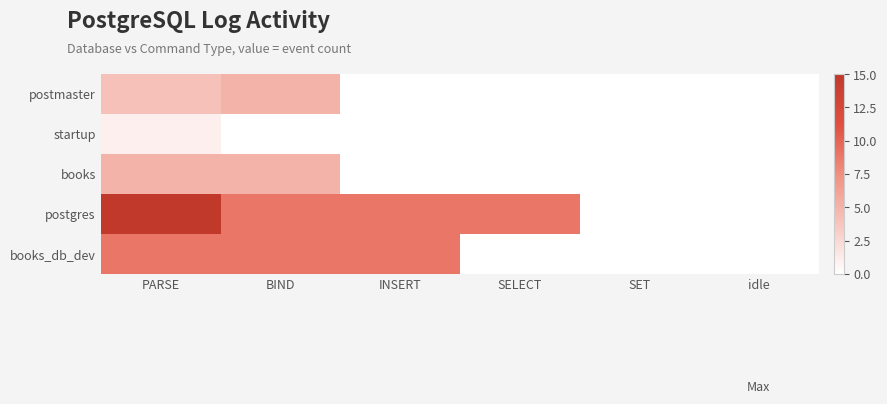

At which category is the sum across all series the highest?

PARSE